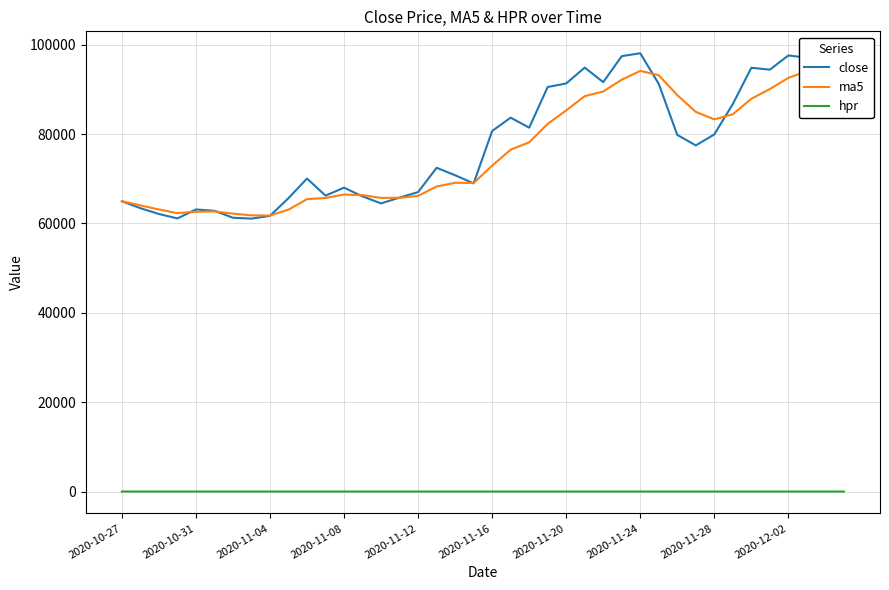

What is the sum of all ma5 values?

3040465.0